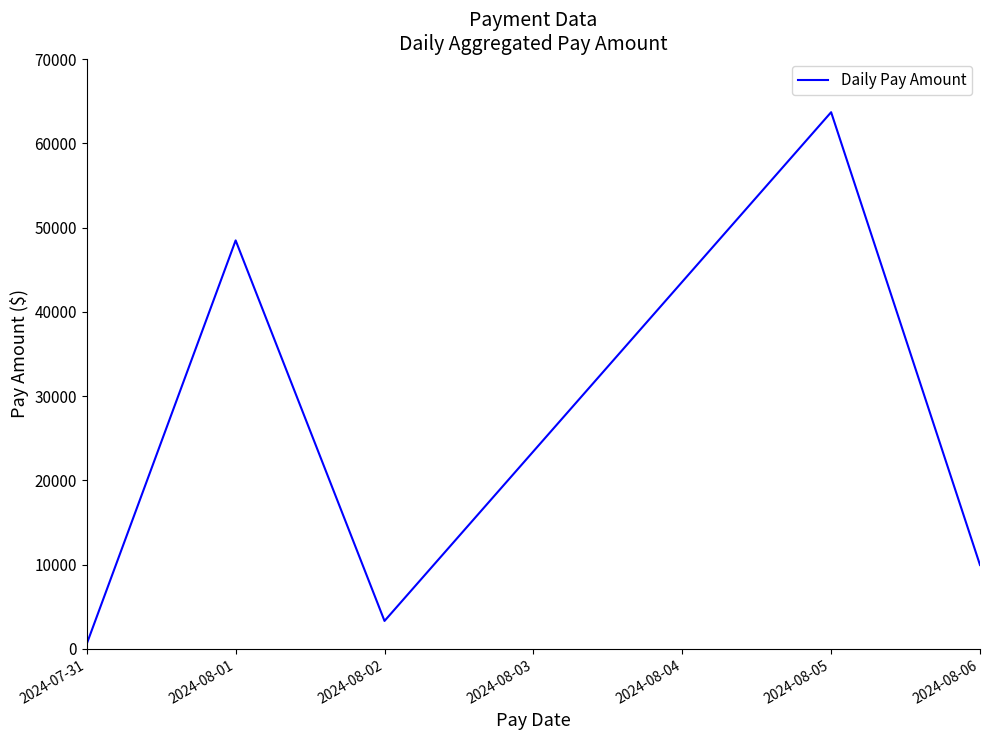

Where is the first local minimum?

2024-08-02